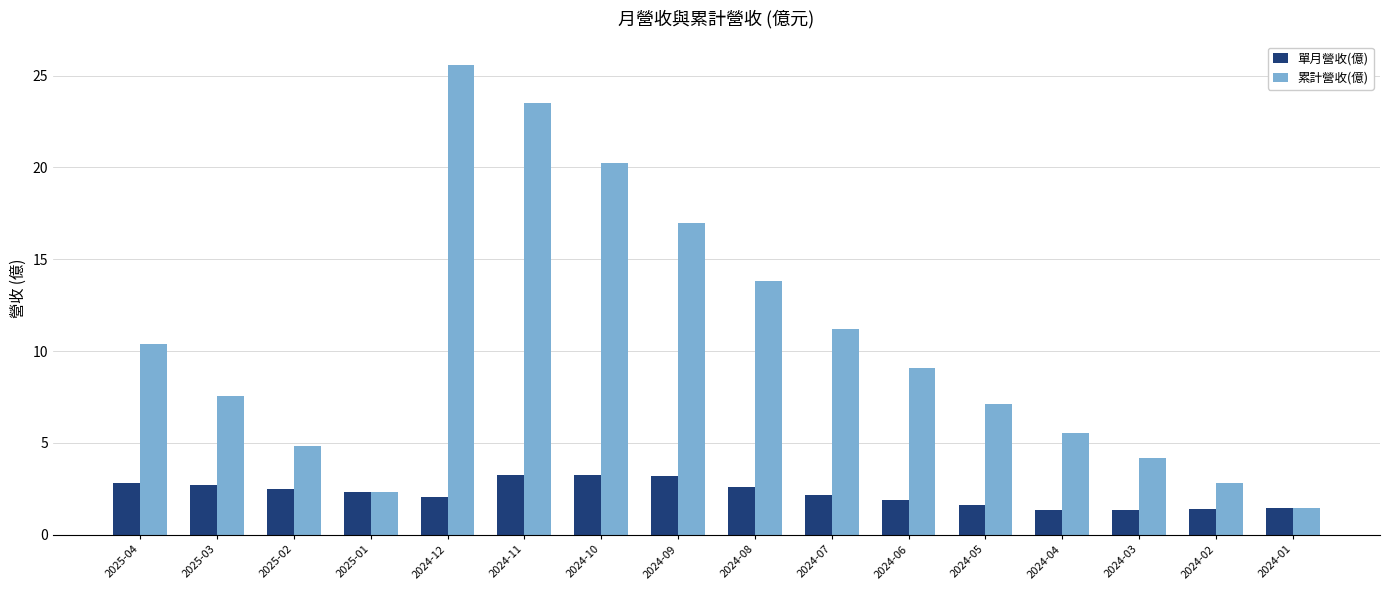

Rank the series by their average value, from highest to lowest.

累計營收(億), 單月營收(億)